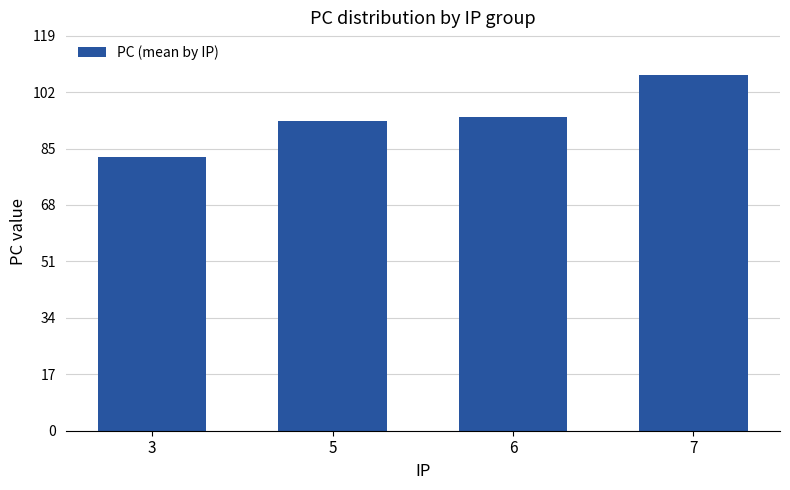

What is the change in value from 3 to 5?

+11.0